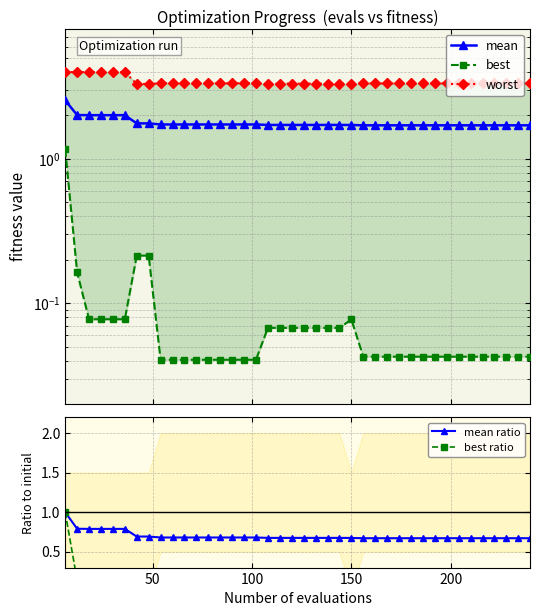

What is the difference between the maximum and minimum values in the best series?

1.1